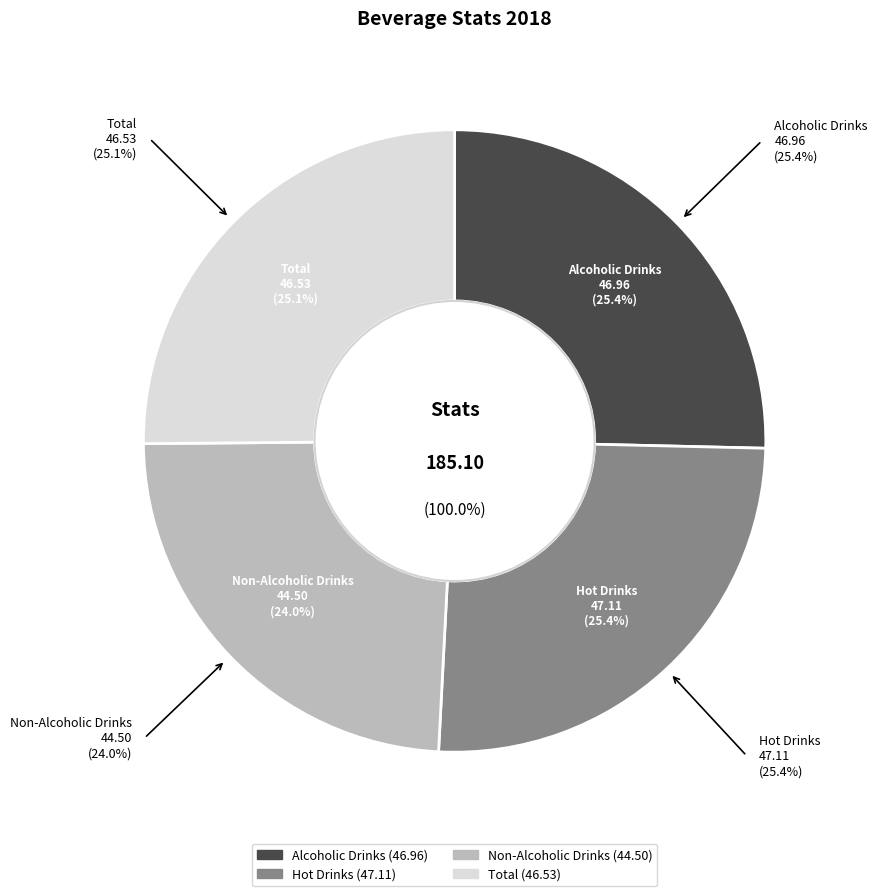

How many segments does this pie chart have?

4